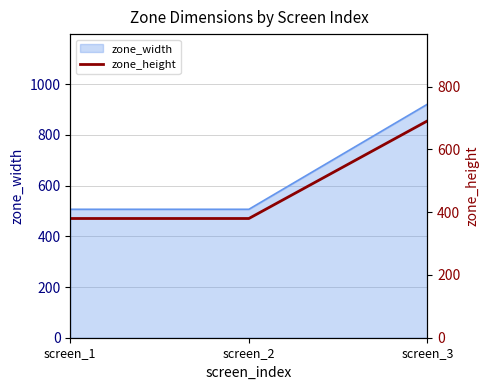

Rank the categories by value from lowest to highest.

screen_1, screen_2, screen_3